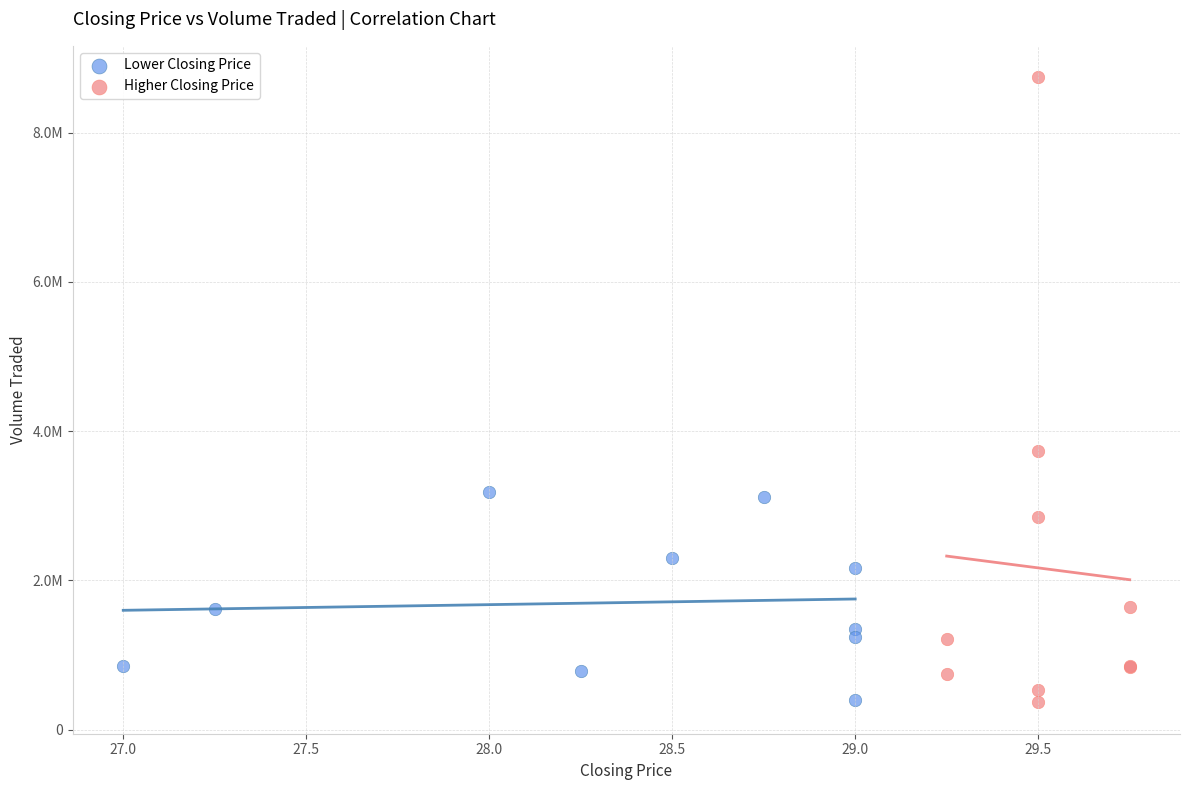

What are all the series names shown in the legend?

Lower Closing Price, Higher Closing Price